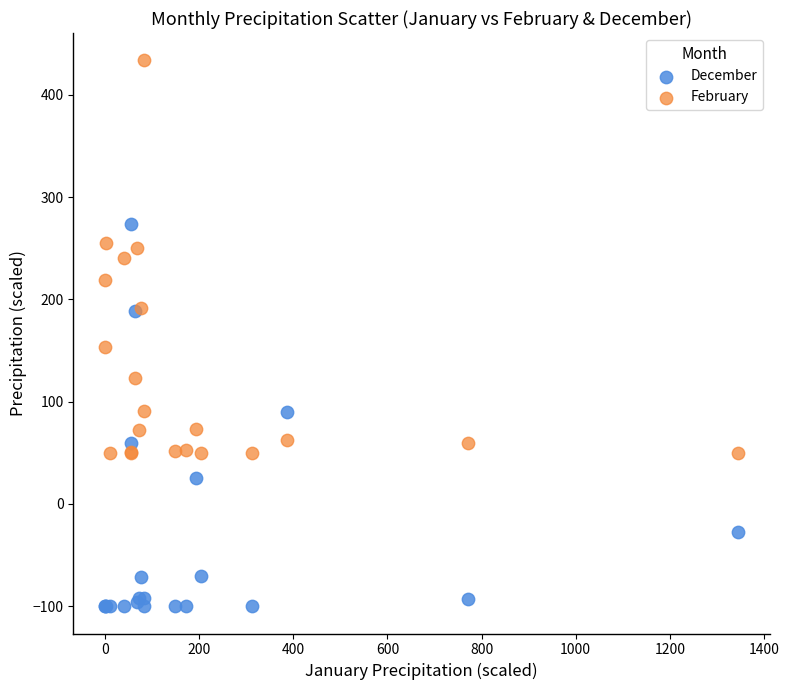

Across all series, what Y value is closest to 166?

153.4